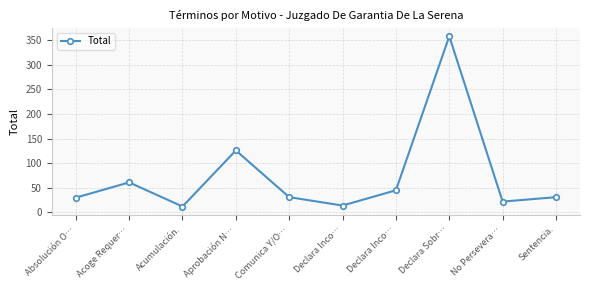

List the labels in order of value, smallest first.

Acumulación., Declara Inco…, No Persevera…, Absolución O…, Comunica Y/O…, Sentencia., Declara Inco…, Acoge Requer…, Aprobación N…, Declara Sobr…